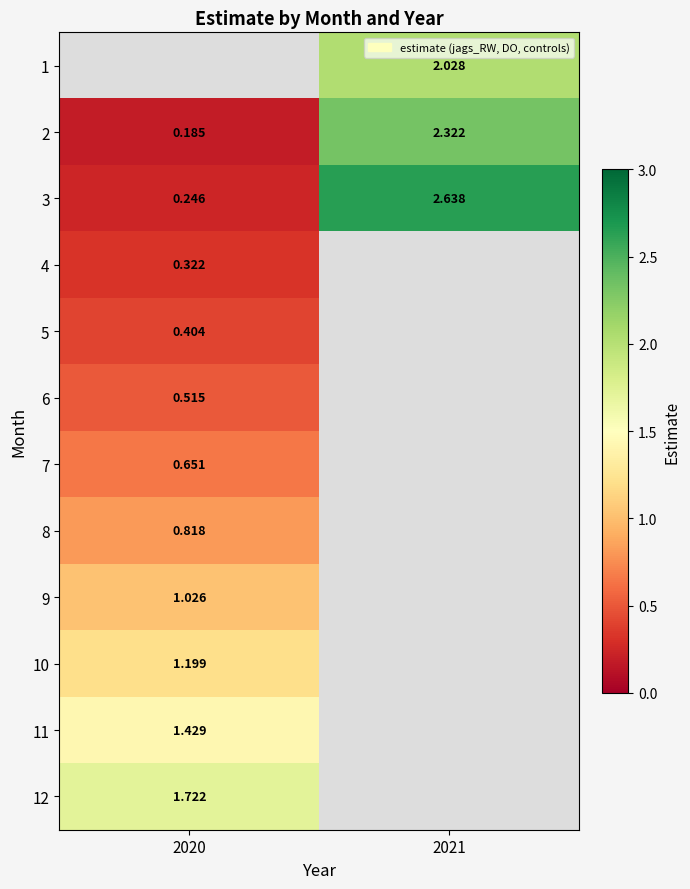

Is the value of 2 at 2021 greater than the value of 8 at 2020?

Yes